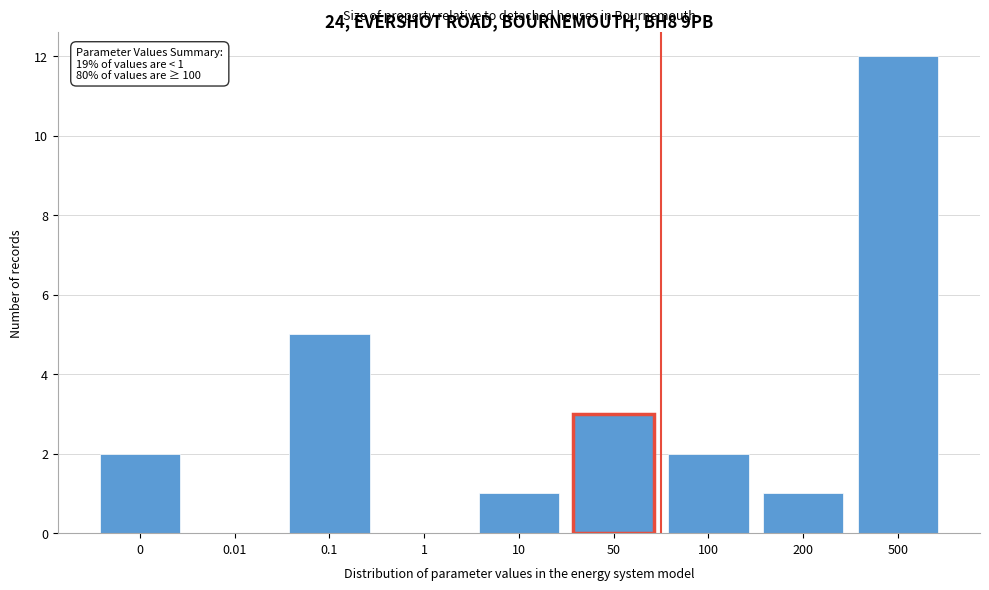

Reading left to right, list all the values displayed in this chart.

0=2	0.01=0	0.1=5	1=0	10=1	50=3	100=2	200=1	500=12